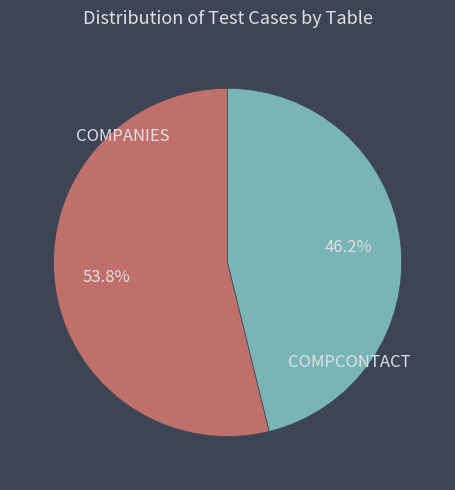

Is there any slice that represents more than half of the pie?

Yes